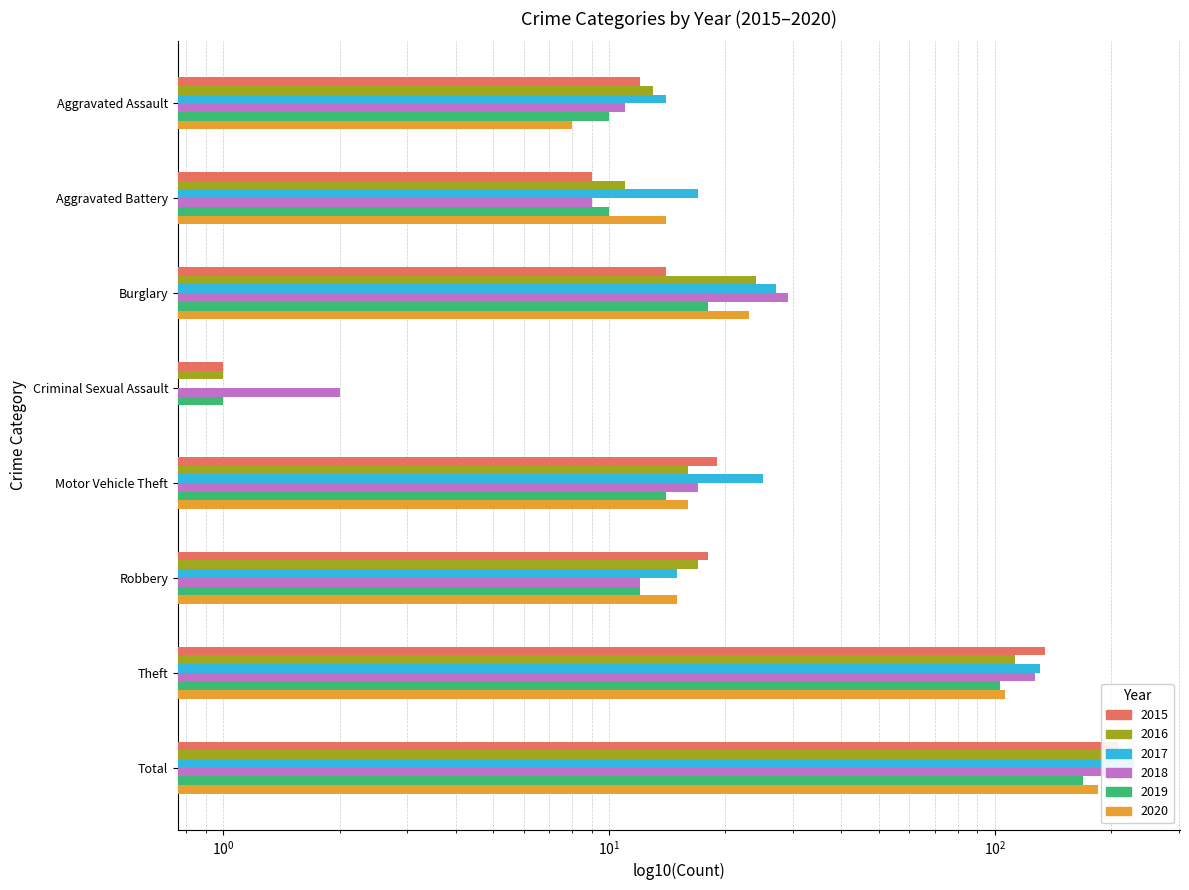

Reading right to left, transcribe all the data shown in this chart.

2015: 209	135	18	19	1	14	9	12
2016: 195	113	17	16	1	24	11	13
2017: 230	131	15	25	0	27	17	14
2018: 210	127	12	17	2	29	9	11
2019: 169	103	12	14	1	18	10	10
2020: 185	106	15	16	0	23	14	8